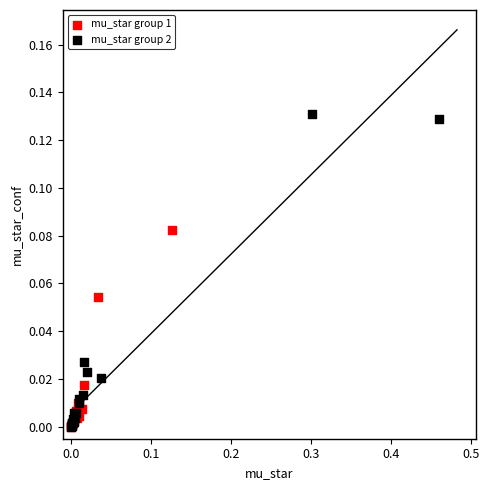

Which series reaches the maximum Y coordinate?

mu_star group 2